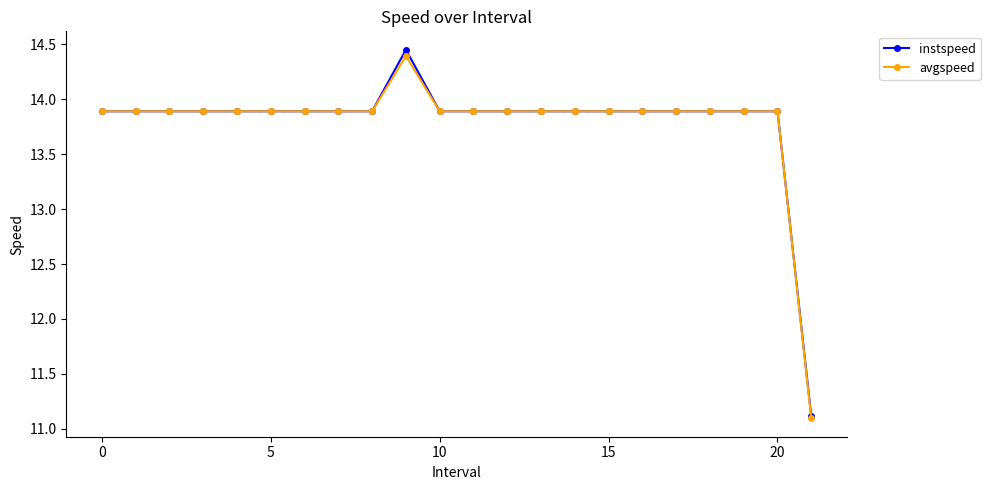

What is the value of the avgspeed point at the 4th from the left?

13.9